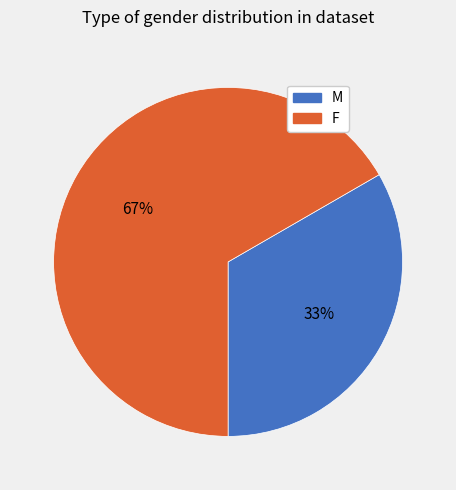

How many segments does this pie chart have?

2